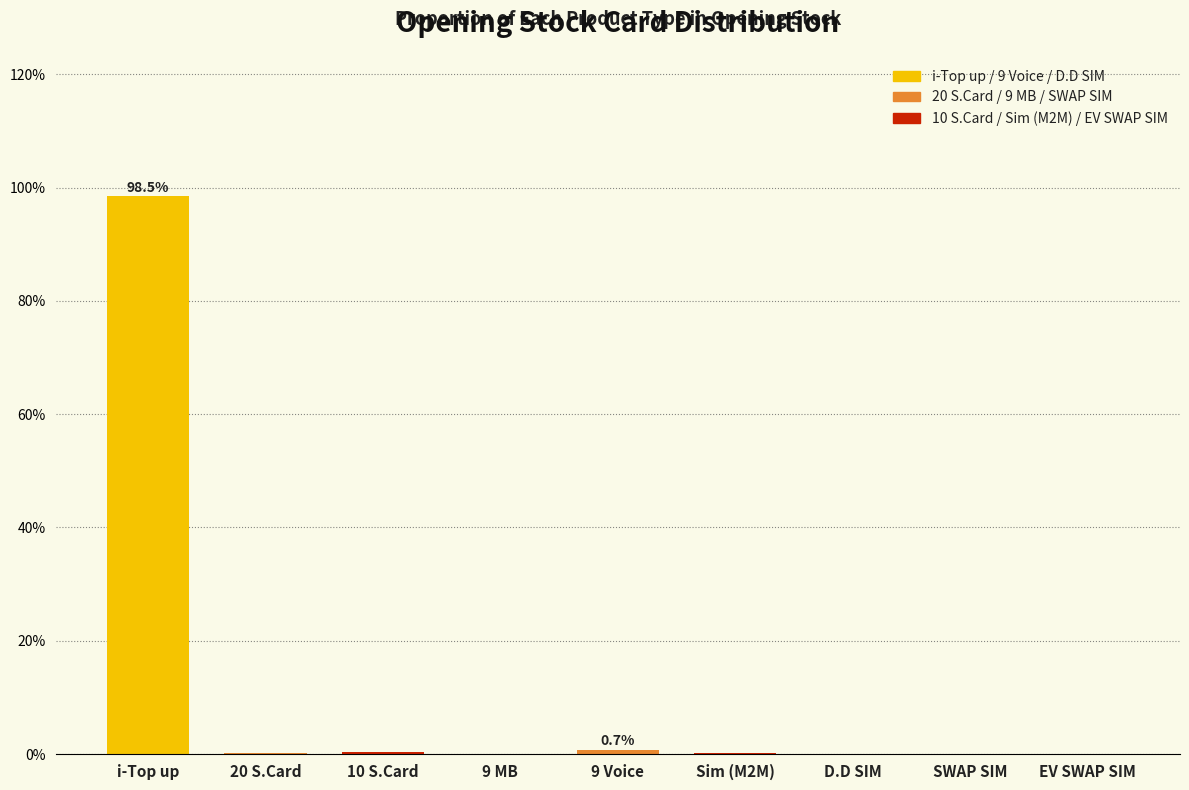

The chart shows a value of 0.0 at EV SWAP SIM. True or false?

True